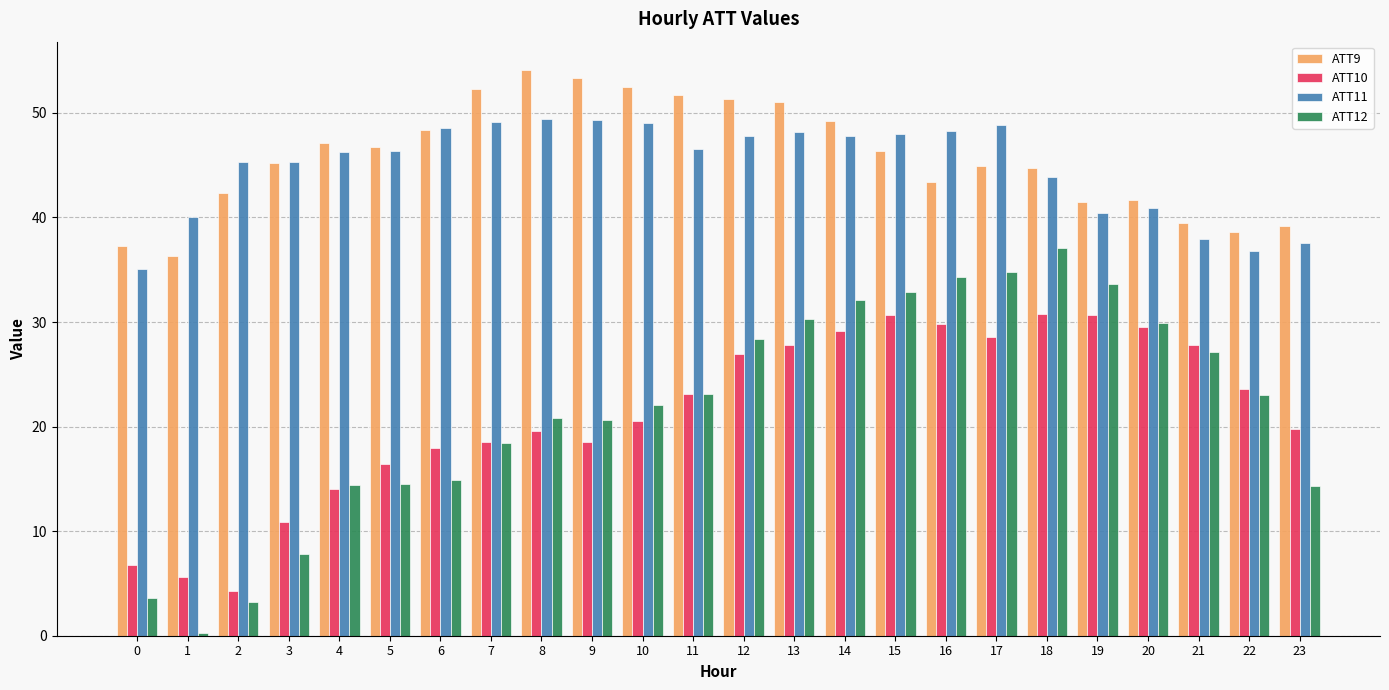

Which series has the widest spread of values?

ATT12